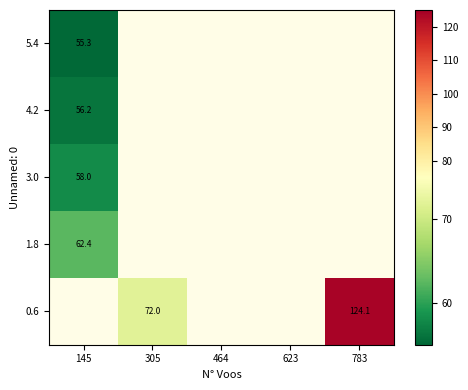

At 623, list the series in order from smallest to largest.

0.6, 1.8, 3.0, 4.2, 5.4